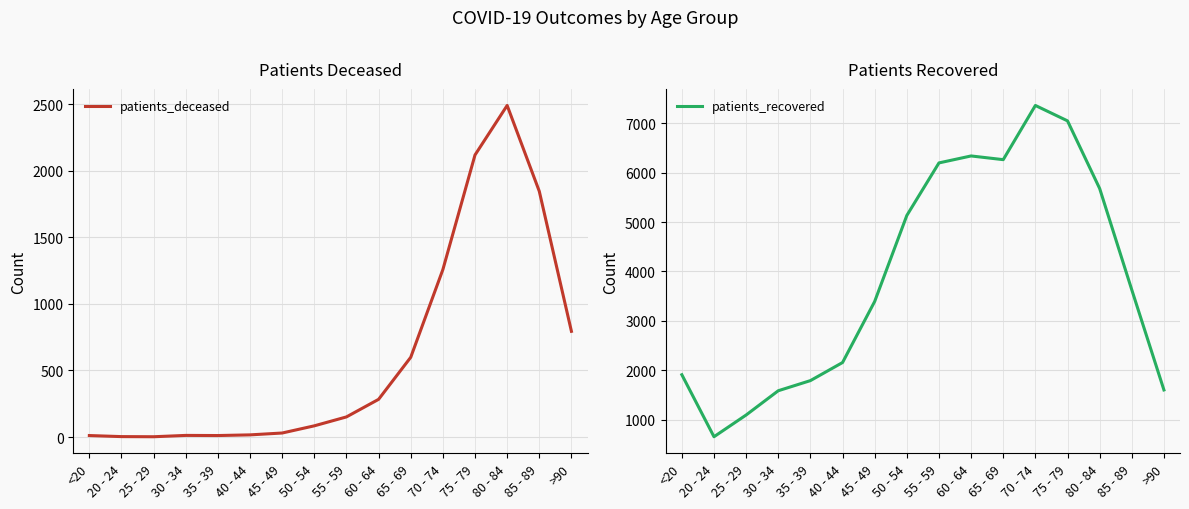

True or false: patients_deceased has more than 1 points higher than both neighbors.

True